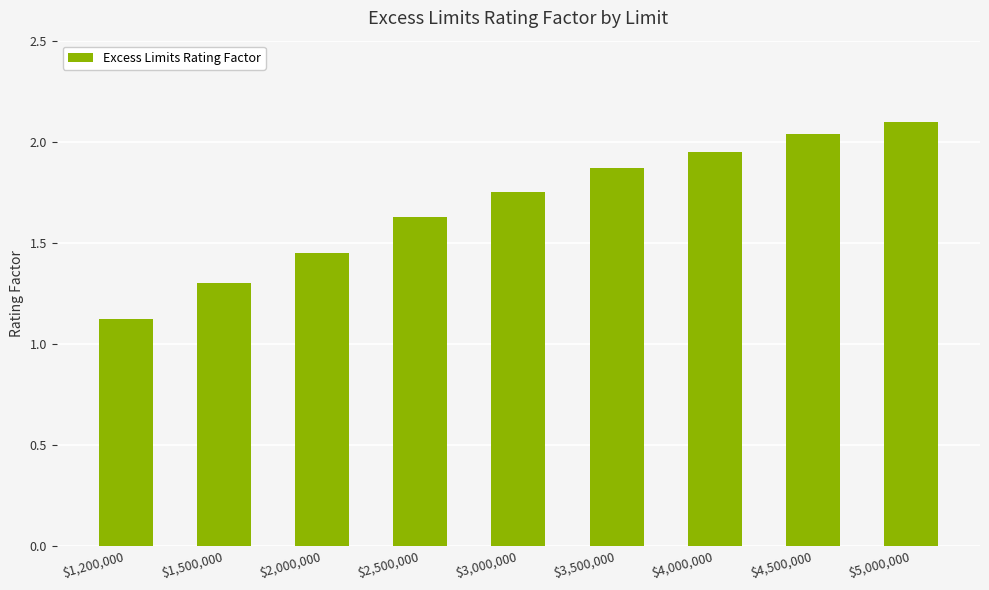

How many bars are there in total?

9